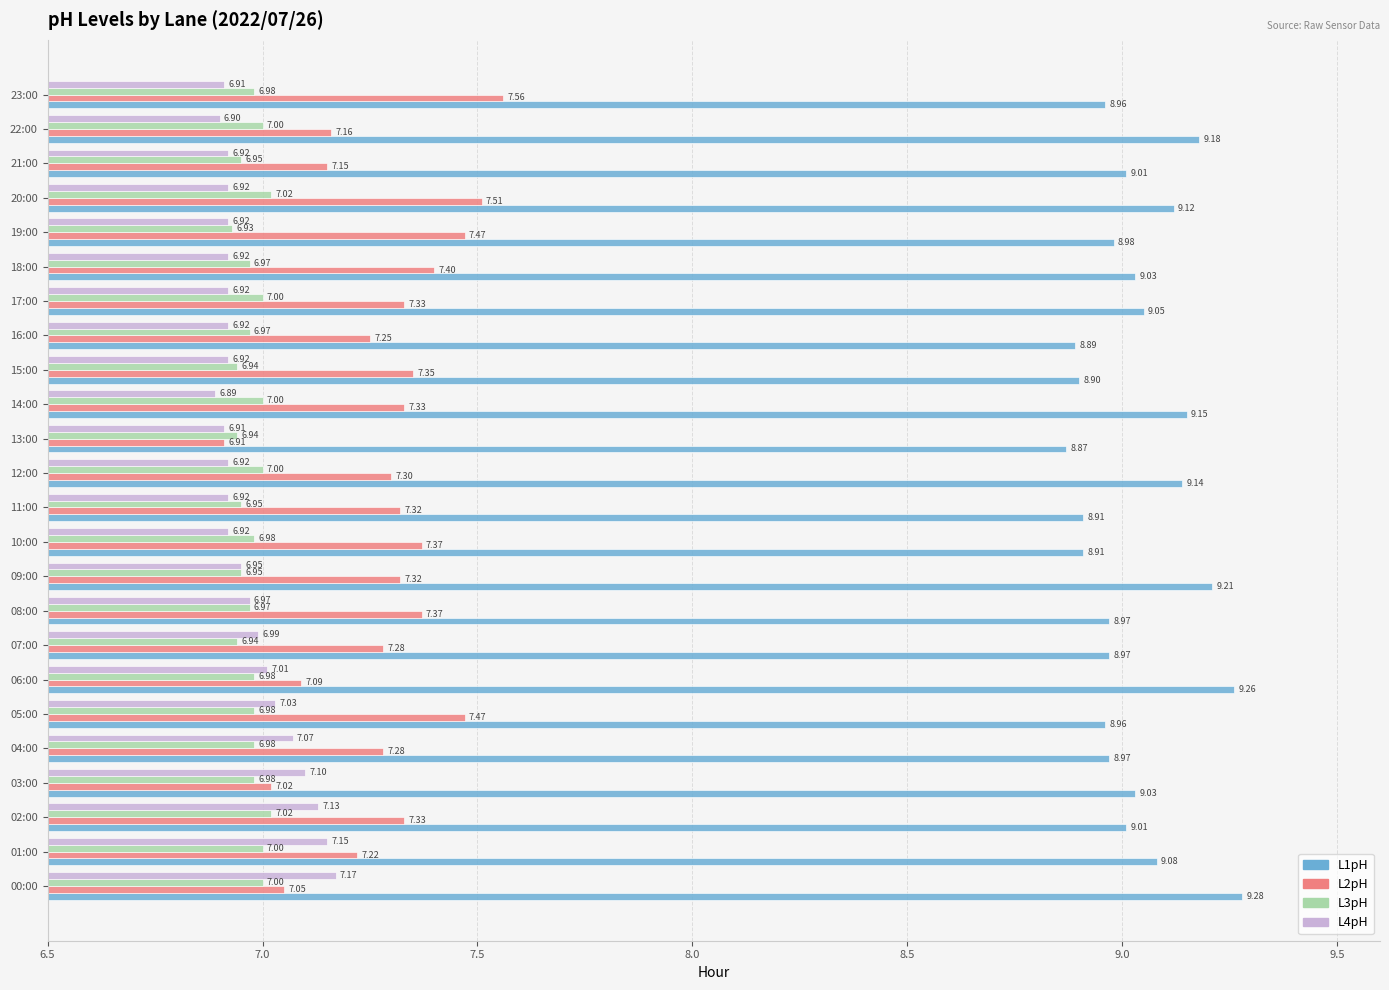

At how many categories does at least one series exceed 8?

24